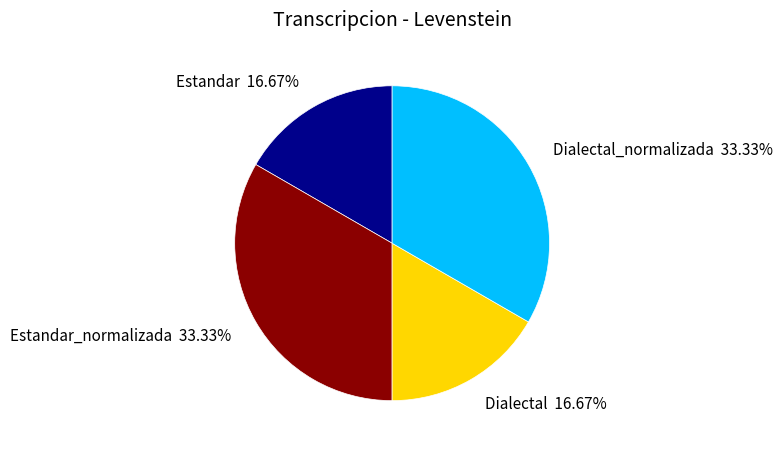

Between Dialectal 16.67% and Estandar_normalizada 33.33%, which is larger?

Estandar_normalizada 33.33%